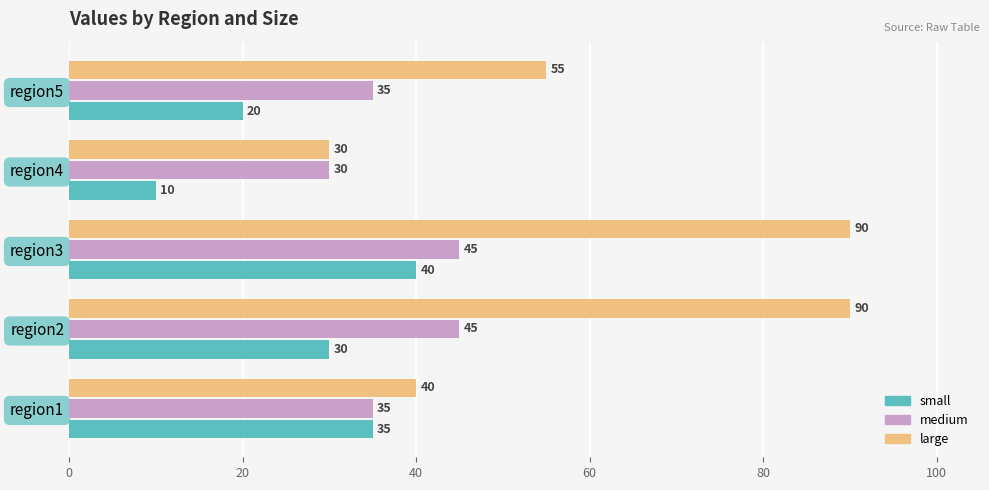

Count the medium values in the range 35 to 45.

4